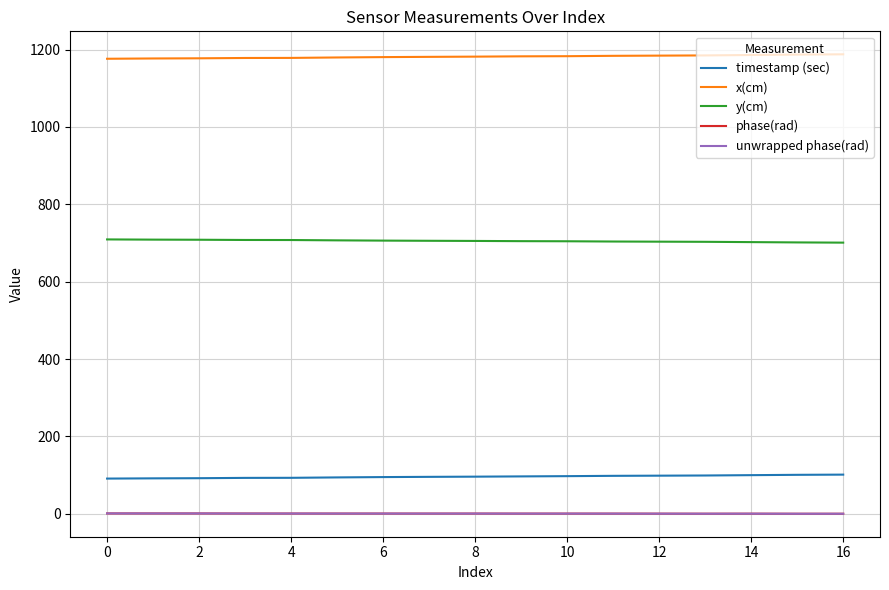

Does the chart have visible grid lines?

Yes